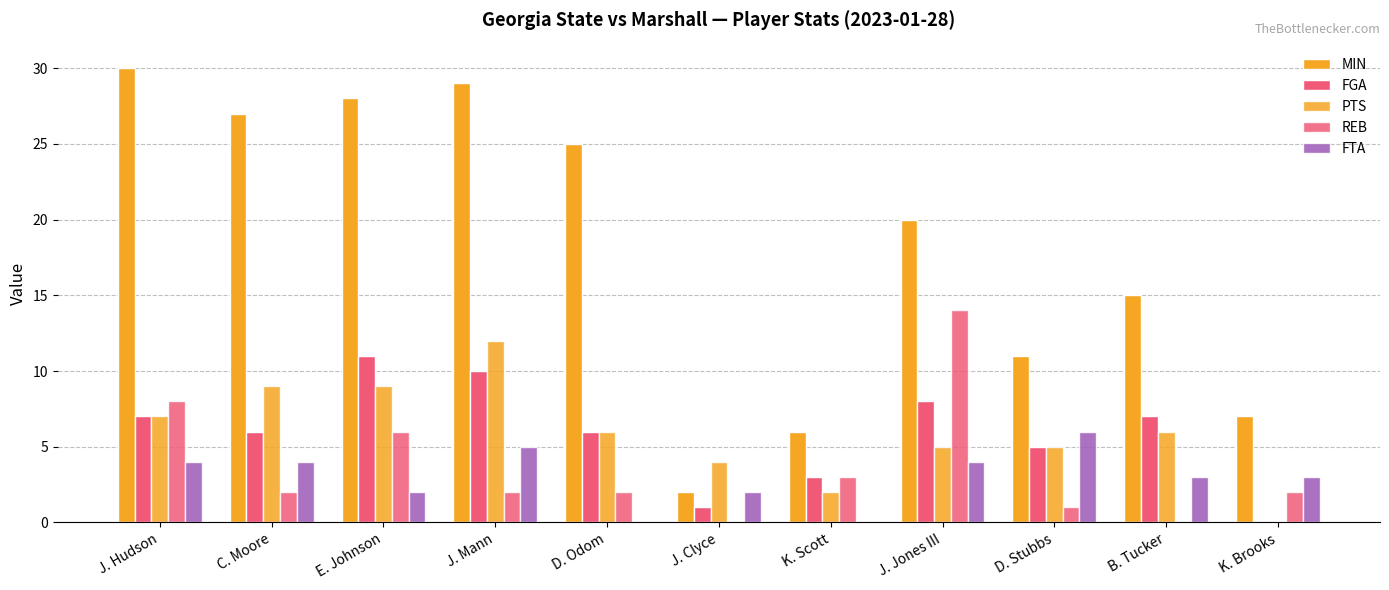

The value of FGA at B. Tucker is 7. True or false?

True